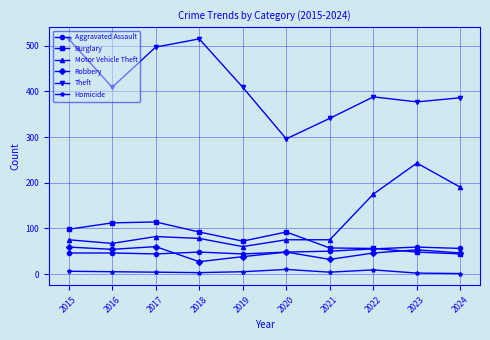

What value does the Motor Vehicle Theft series have at 2018?

78